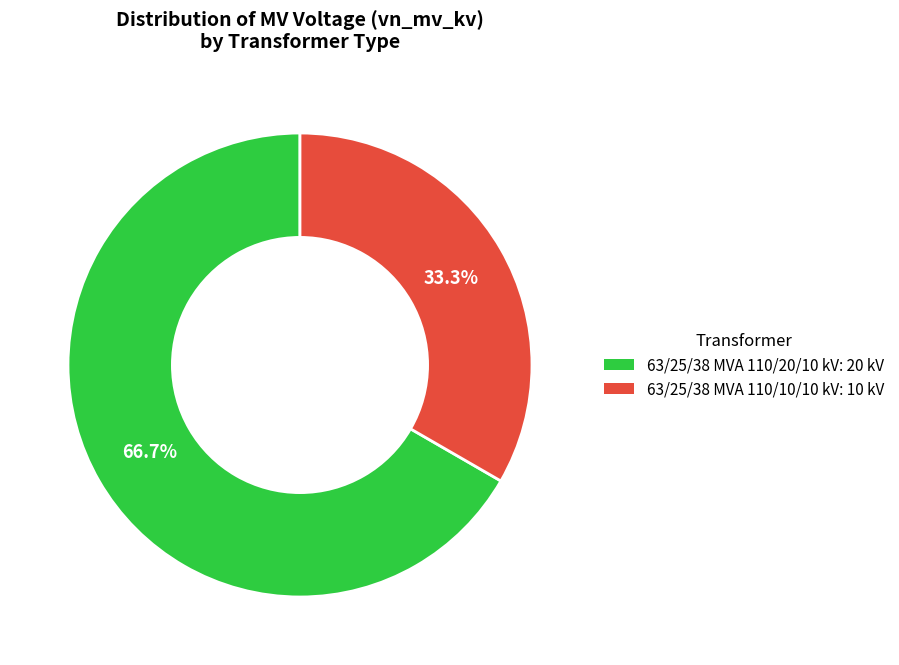

Is 63/25/38 MVA 110/20/10 kV the majority of the pie?

Yes